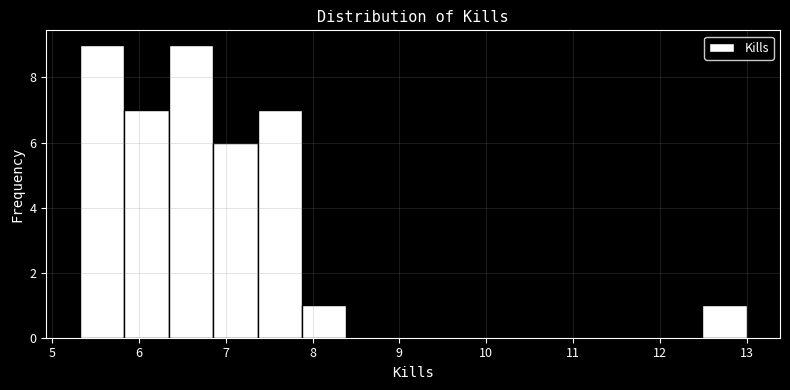

Reading left to right, list every bar in this chart as the range it spans on the x-axis followed by its height. Neither the bar edges nor the heights are printed on the chart, so give them approximately, as read against the axes.

5.3 to 5.8: 9
5.8 to 6.3: 7
6.3 to 6.9: 9
6.9 to 7.4: 6
7.4 to 7.9: 7
7.9 to 8.4: 1
8.4 to 8.9: 0
8.9 to 9.4: 0
9.4 to 9.9: 0
9.9 to 10.4: 0
10.4 to 11.0: 0
11.0 to 11.5: 0
11.5 to 12.0: 0
12.0 to 12.5: 0
12.5 to 13.0: 1